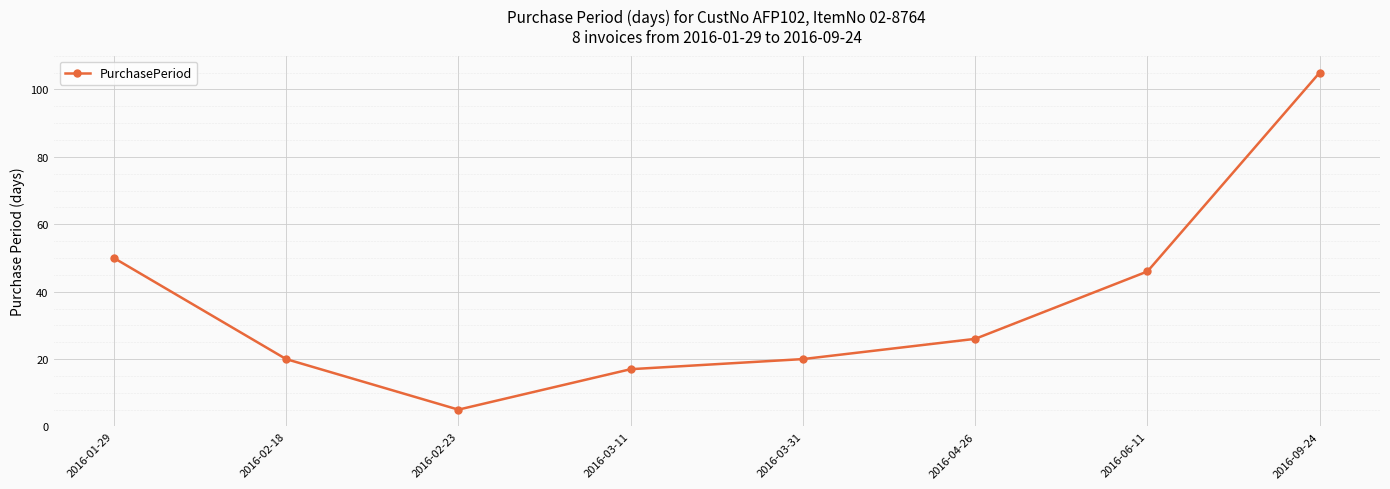

Reading left to right, list all the values displayed in this chart.

50	20	5	17	20	26	46	105